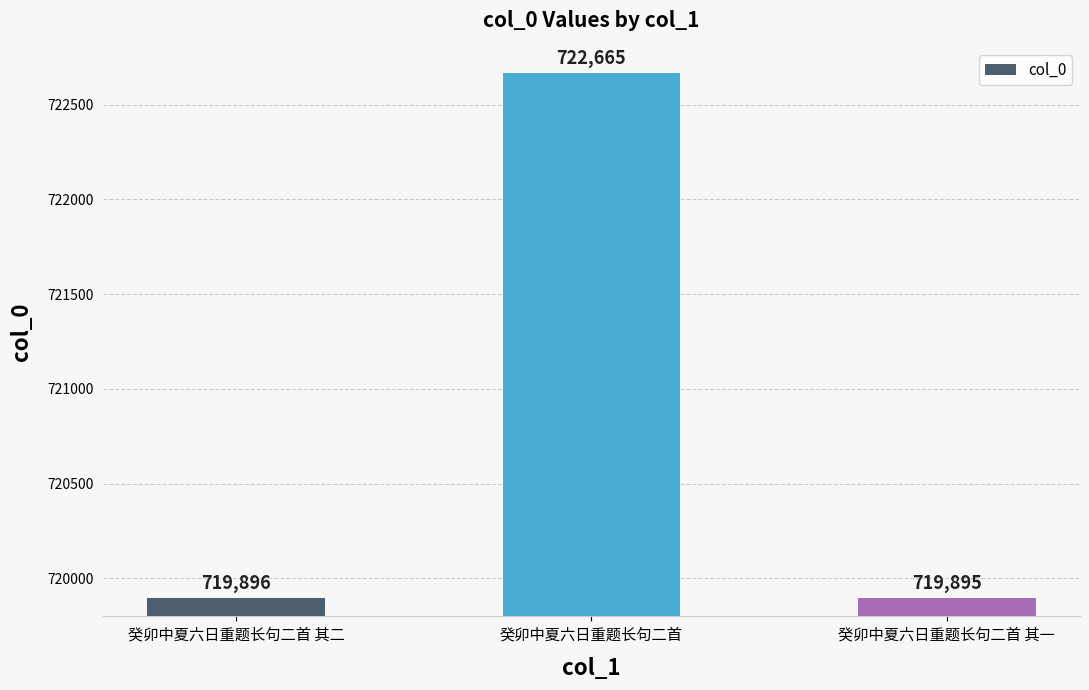

Reading right to left, list all the values displayed in this chart.

719895	722665	719896